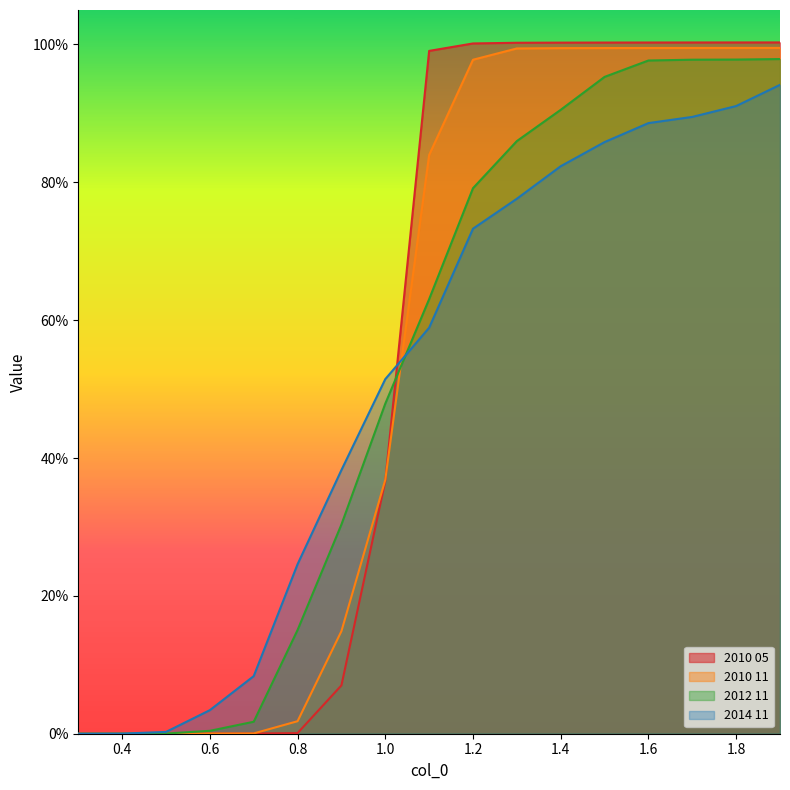

What is the highest value of the 2012 11 series?

1.0